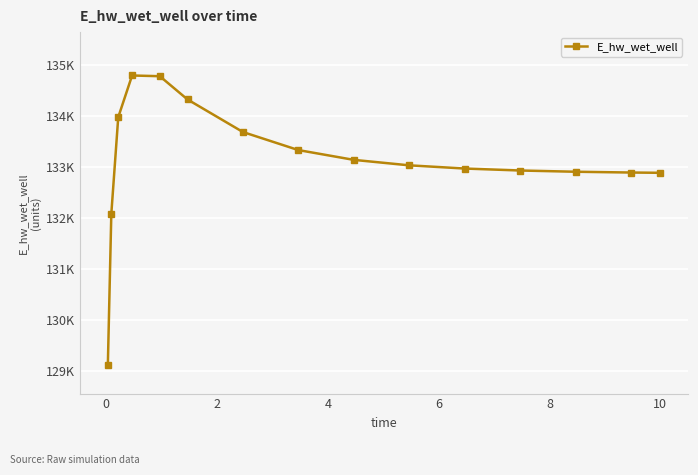

Does the chart have visible grid lines?

Yes